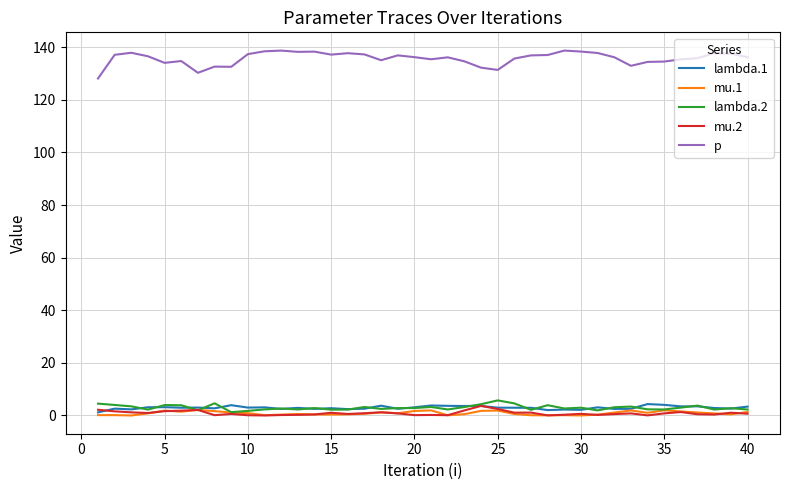

Which series has the largest range (max minus min)?

p